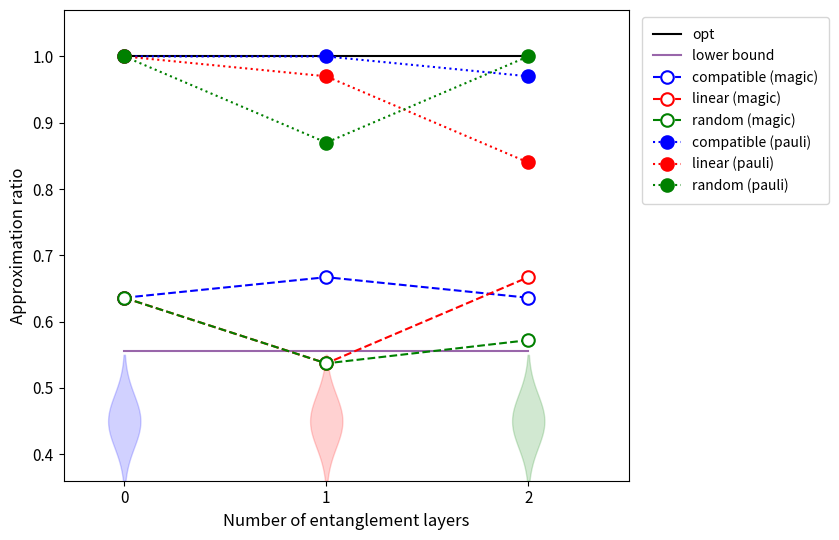

Which series has the largest range (max minus min)?

linear (pauli)